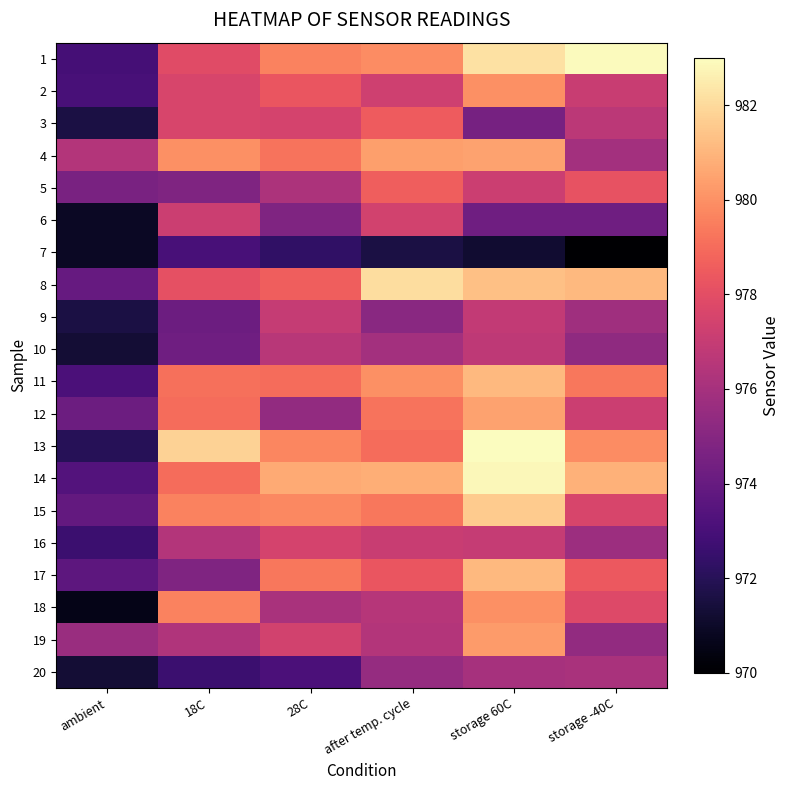

Reading right to left, transcribe all the data shown in this chart.

1: storage -40C=982.9	storage 60C=982.2	after temp. cycle=979.9	28C=979.6	18C=977.9	ambient=972.9
2: storage -40C=977.1	storage 60C=980.0	after temp. cycle=977.3	28C=978.3	18C=977.6	ambient=973.0
3: storage -40C=976.7	storage 60C=974.5	after temp. cycle=978.5	28C=977.5	18C=977.6	ambient=971.6
4: storage -40C=975.9	storage 60C=980.5	after temp. cycle=980.4	28C=979.2	18C=980.0	ambient=976.4
5: storage -40C=978.2	storage 60C=977.2	after temp. cycle=978.6	28C=976.2	18C=974.8	ambient=974.6
6: storage -40C=974.3	storage 60C=974.3	after temp. cycle=977.4	28C=974.8	18C=977.2	ambient=970.9
7: storage -40C=970.0	storage 60C=971.2	after temp. cycle=971.6	28C=972.3	18C=973.0	ambient=970.9
8: storage -40C=981.1	storage 60C=981.3	after temp. cycle=982.1	28C=978.6	18C=978.1	ambient=974.0
9: storage -40C=975.8	storage 60C=976.9	after temp. cycle=975.1	28C=977.0	18C=974.2	ambient=971.6
10: storage -40C=975.3	storage 60C=976.8	after temp. cycle=975.9	28C=976.6	18C=974.3	ambient=971.3
11: storage -40C=979.3	storage 60C=981.1	after temp. cycle=980.0	28C=979.0	18C=979.1	ambient=973.1
12: storage -40C=977.2	storage 60C=980.5	after temp. cycle=979.2	28C=975.4	18C=979.0	ambient=974.2
13: storage -40C=979.9	storage 60C=983.0	after temp. cycle=979.0	28C=979.7	18C=981.8	ambient=972.0
14: storage -40C=980.9	storage 60C=982.8	after temp. cycle=980.8	28C=980.7	18C=979.0	ambient=973.4
15: storage -40C=977.6	storage 60C=981.6	after temp. cycle=979.3	28C=979.8	18C=979.6	ambient=973.9
16: storage -40C=975.7	storage 60C=977.0	after temp. cycle=977.1	28C=977.5	18C=976.4	ambient=972.6
17: storage -40C=978.4	storage 60C=981.1	after temp. cycle=978.3	28C=979.3	18C=974.8	ambient=973.7
18: storage -40C=977.8	storage 60C=980.0	after temp. cycle=976.5	28C=976.1	18C=979.6	ambient=970.6
19: storage -40C=975.4	storage 60C=980.3	after temp. cycle=976.4	28C=977.4	18C=976.3	ambient=975.6
20: storage -40C=976.1	storage 60C=976.0	after temp. cycle=975.5	28C=973.1	18C=972.6	ambient=971.3